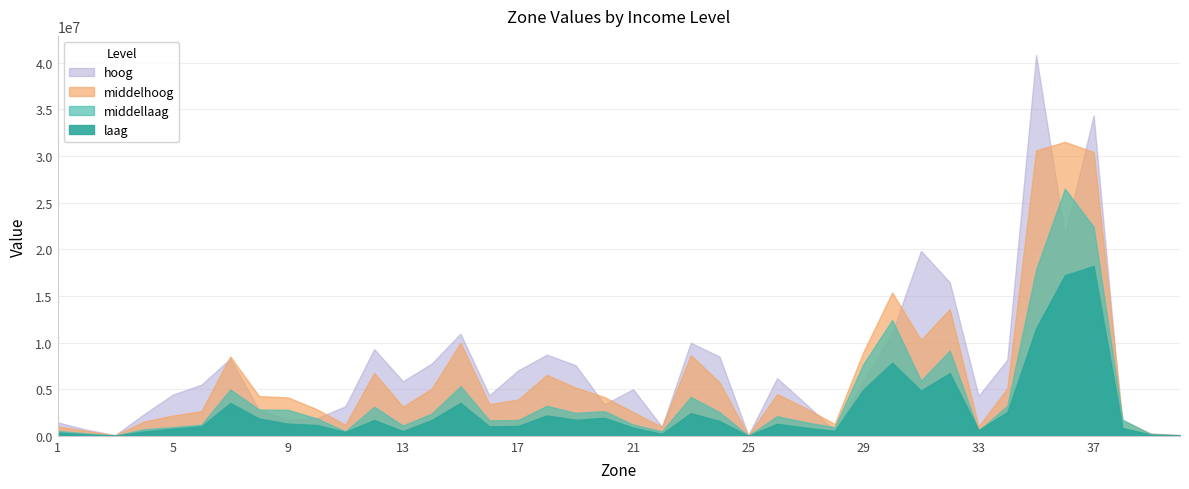

True or false: laag and hoog cross at least once.

True